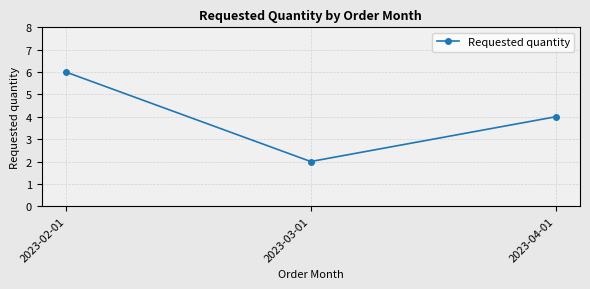

What is the label of the 1st point from the left?

2023-02-01